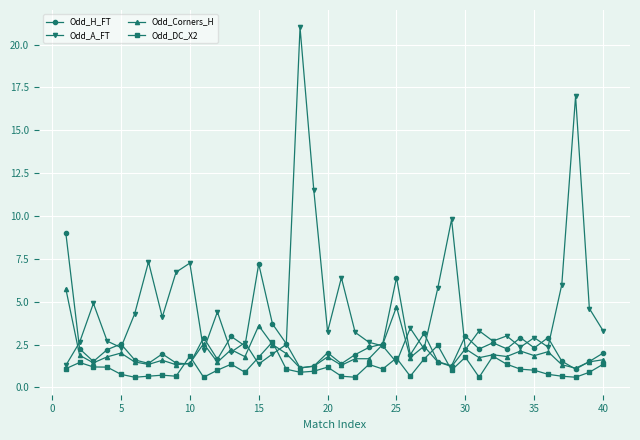

Which series has the widest spread of values?

Odd_A_FT